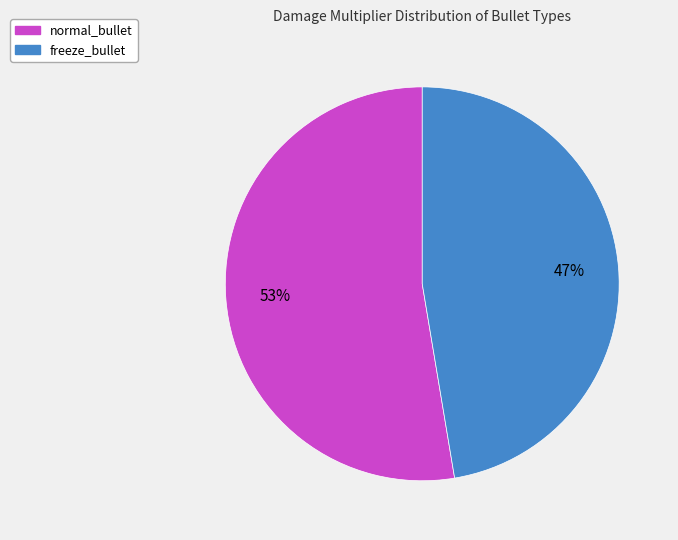

Which category has the smallest portion of the pie?

freeze_bullet